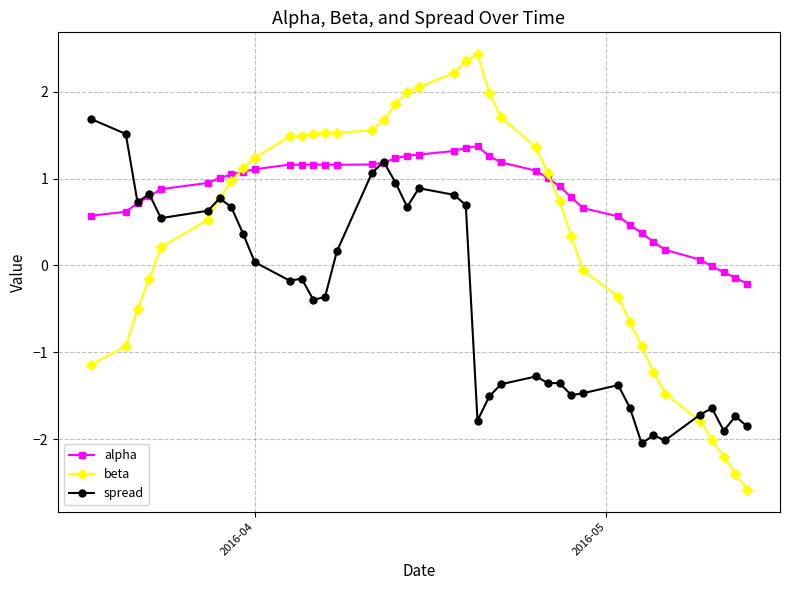

Which series has the widest spread of values?

beta